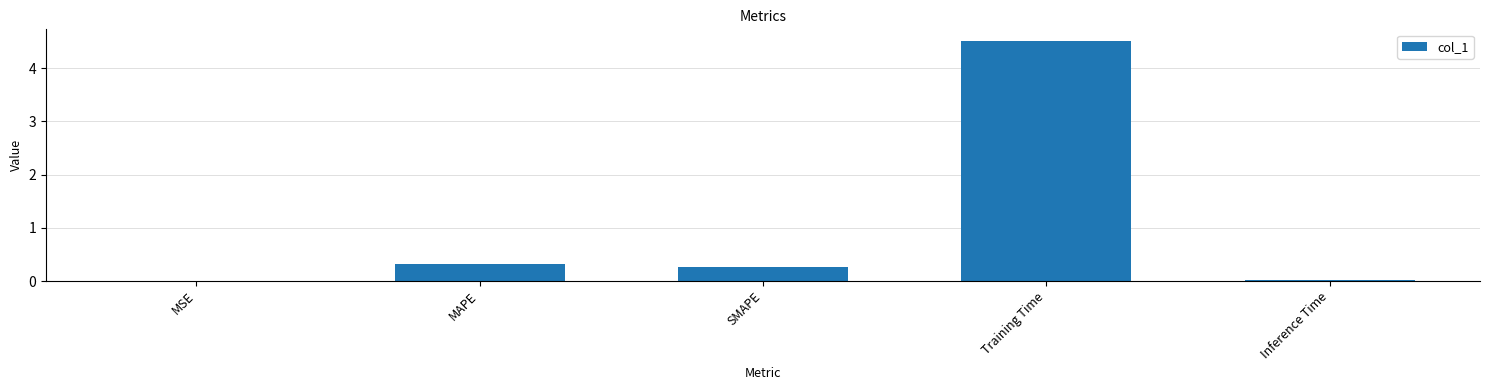

How many data points does each series have?

5